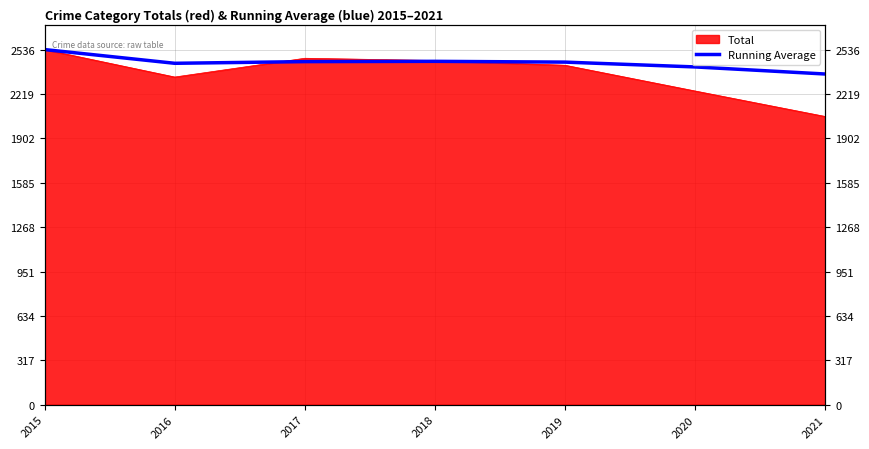

Reading left to right, list all the values displayed in this chart.

2015=2536.0	2016=2438.0	2017=2450.0	2018=2452.0	2019=2446.4	2020=2412.0	2021=2361.4